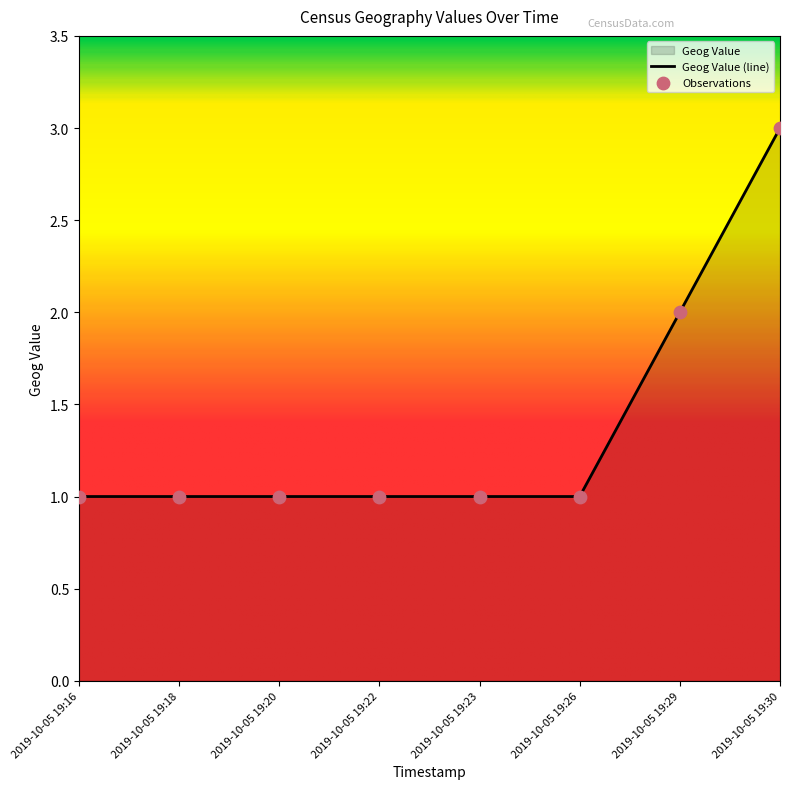

Which has a higher value, 2019-10-05 19:22 or 2019-10-05 19:20?

2019-10-05 19:22